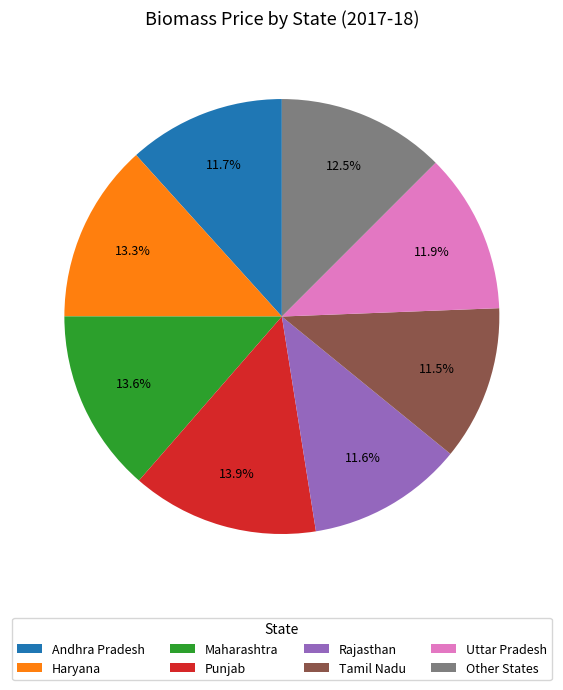

How many slices are in this pie chart?

8